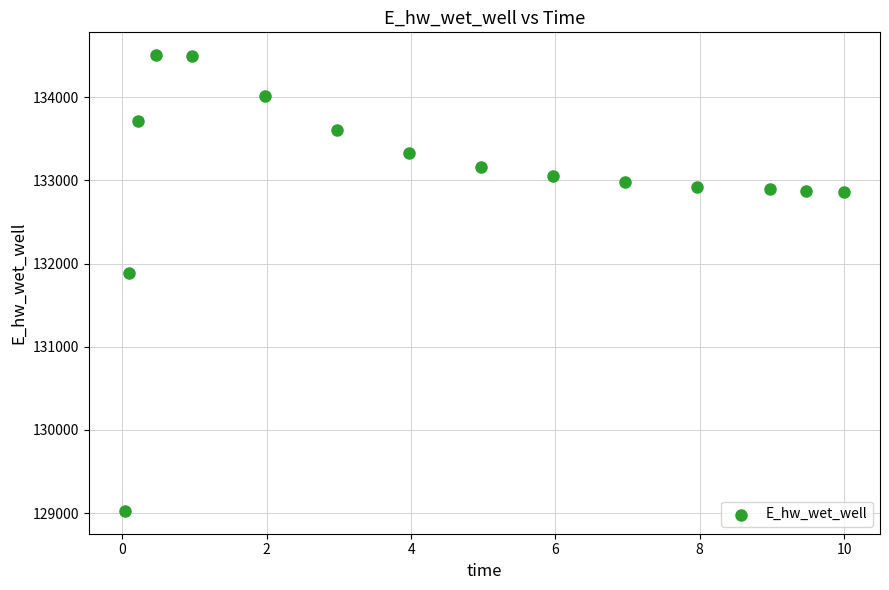

What is the range of X values (max minus min)?

10.0